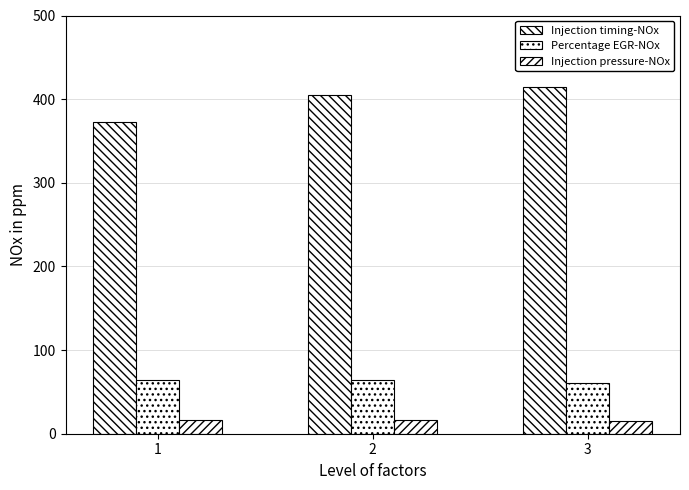

Reading right to left, list all the values displayed in this chart.

Injection timing-NOx: 415	405	373
Percentage EGR-NOx: 61	64	64
Injection pressure-NOx: 15	17	16